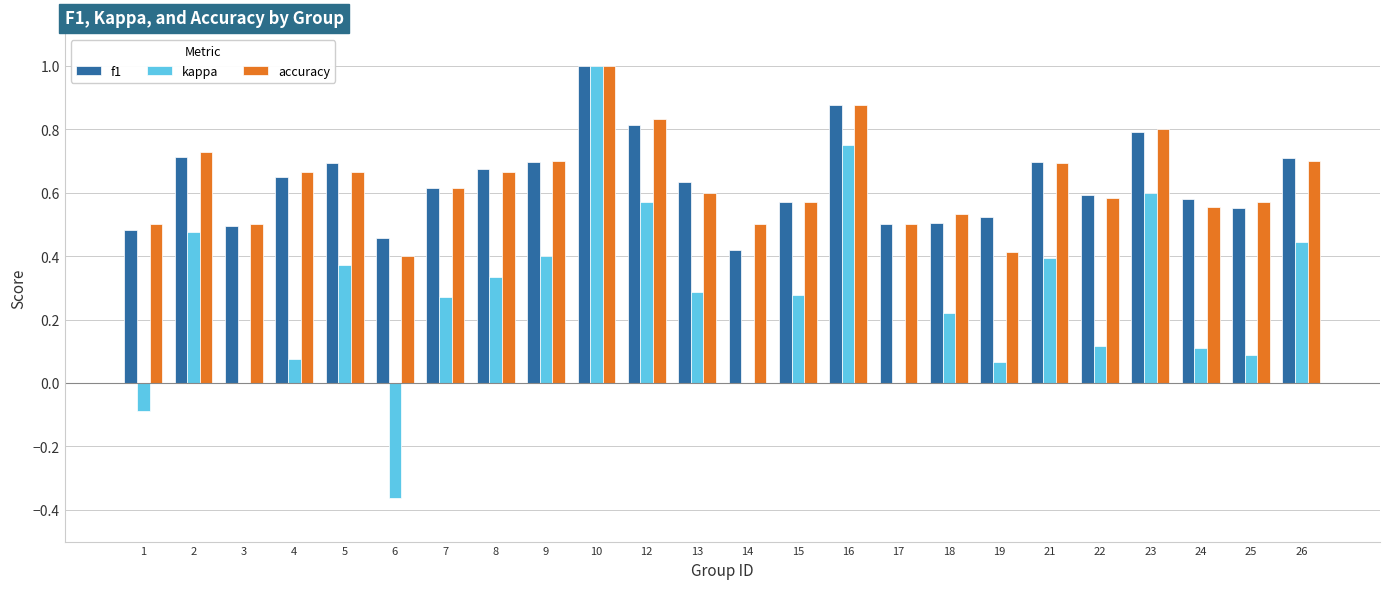

Are the bars grouped side by side (vs. stacked)?

Yes